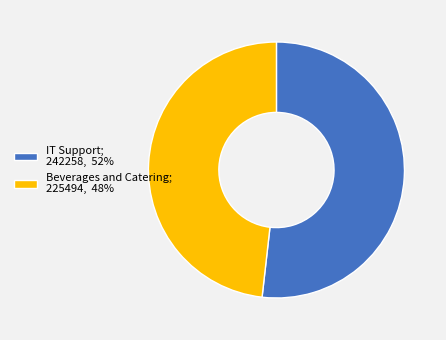

What is the smallest slice in the pie chart?

Beverages and Catering